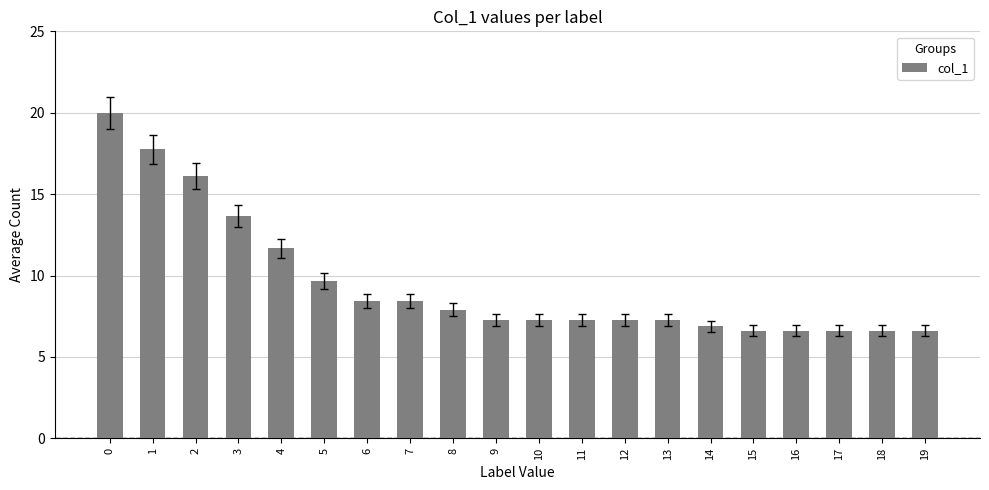

Where is the data nearest to the value 13?

3